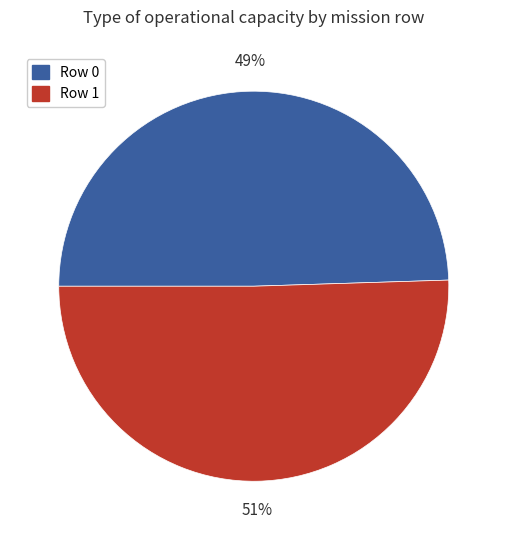

Which slice is the largest?

Row 1